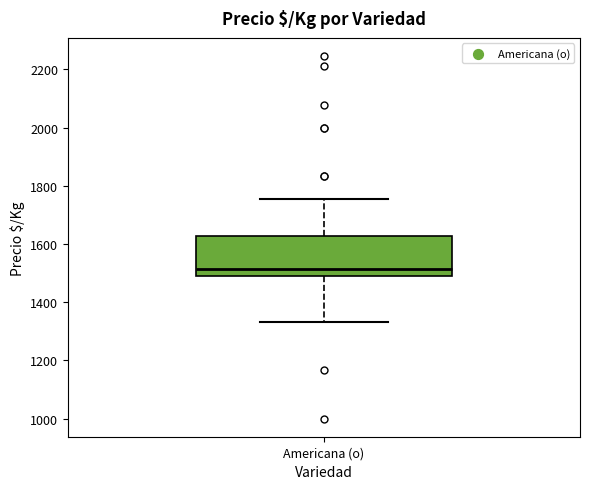

Transcribe this box plot: give where the median line is, the range the box spans, and where the two whiskers end, as read against the y-axis. The values are not printed on the chart, so give them approximately, as read against the axis.

median 1520, box 1500 to 1620, whiskers 1340 to 1760